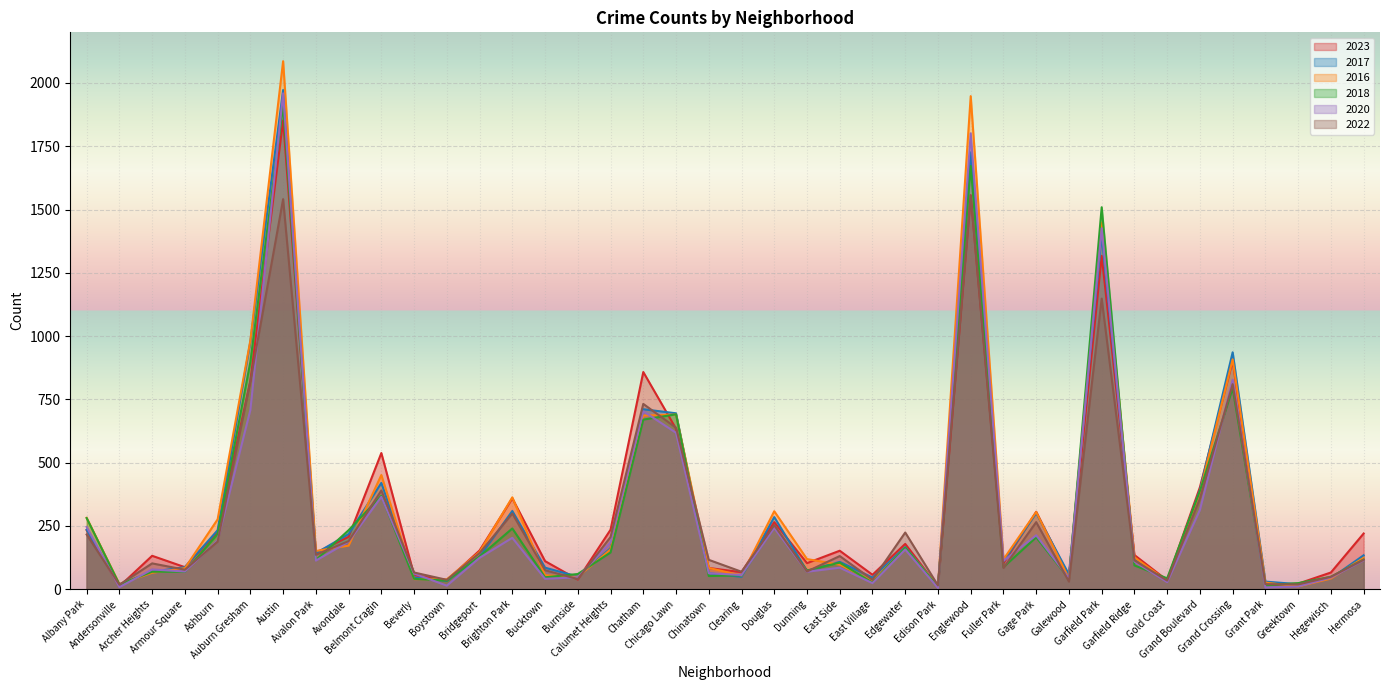

True or false: 2017 and 2023 intersect in this chart.

True